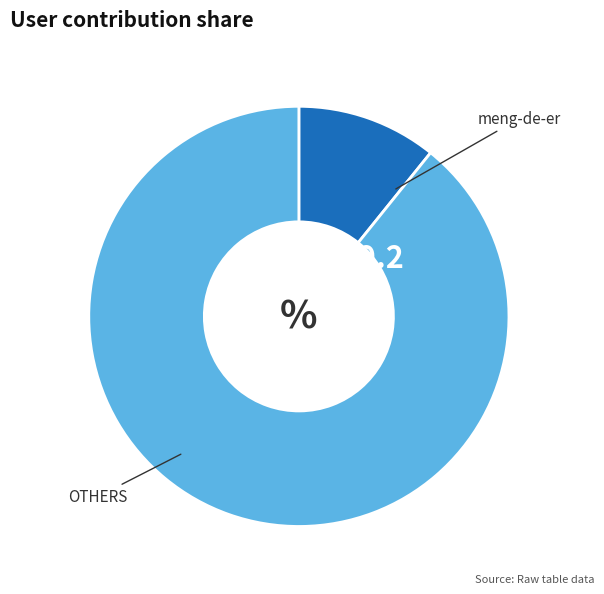

Is there any slice that represents more than half of the pie?

Yes